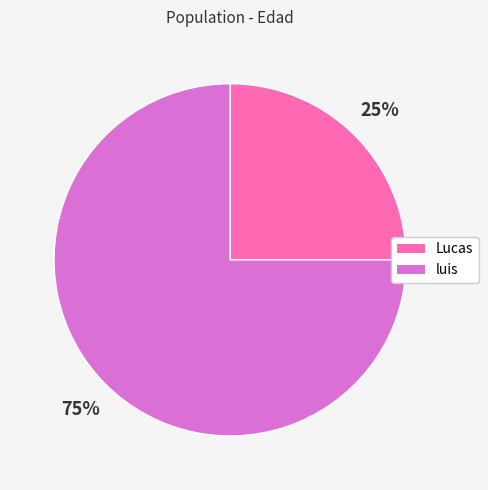

Between luis and Lucas, which is larger?

luis